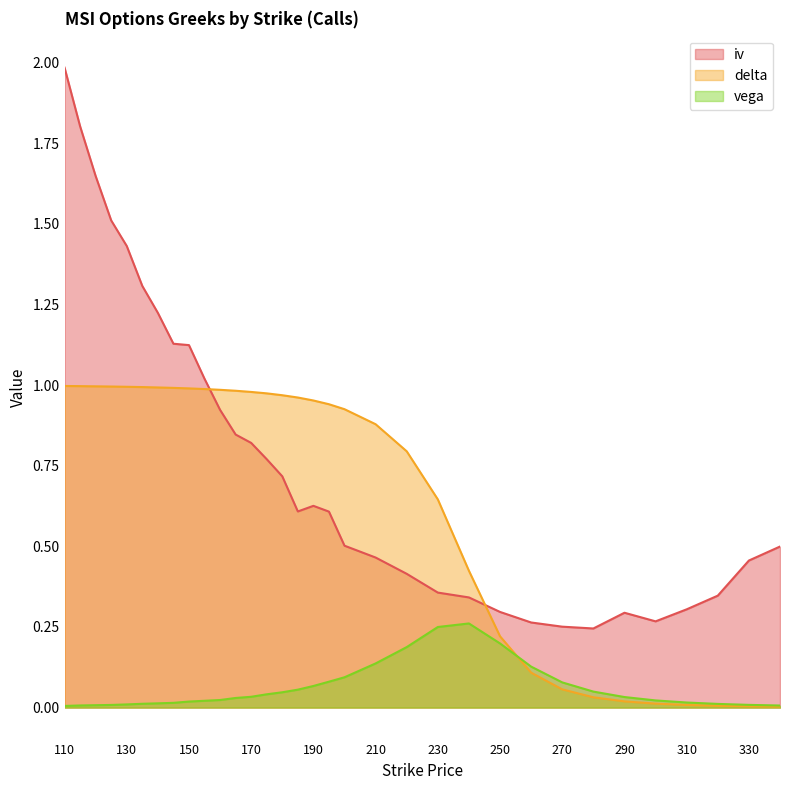

What is the spread (max minus min) of values at 155?

1.0